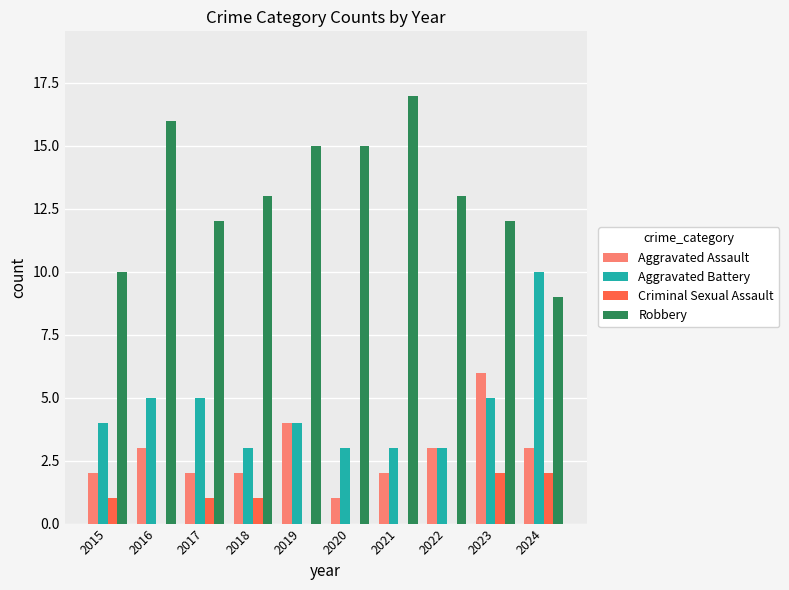

Count the number of data series in this chart.

4